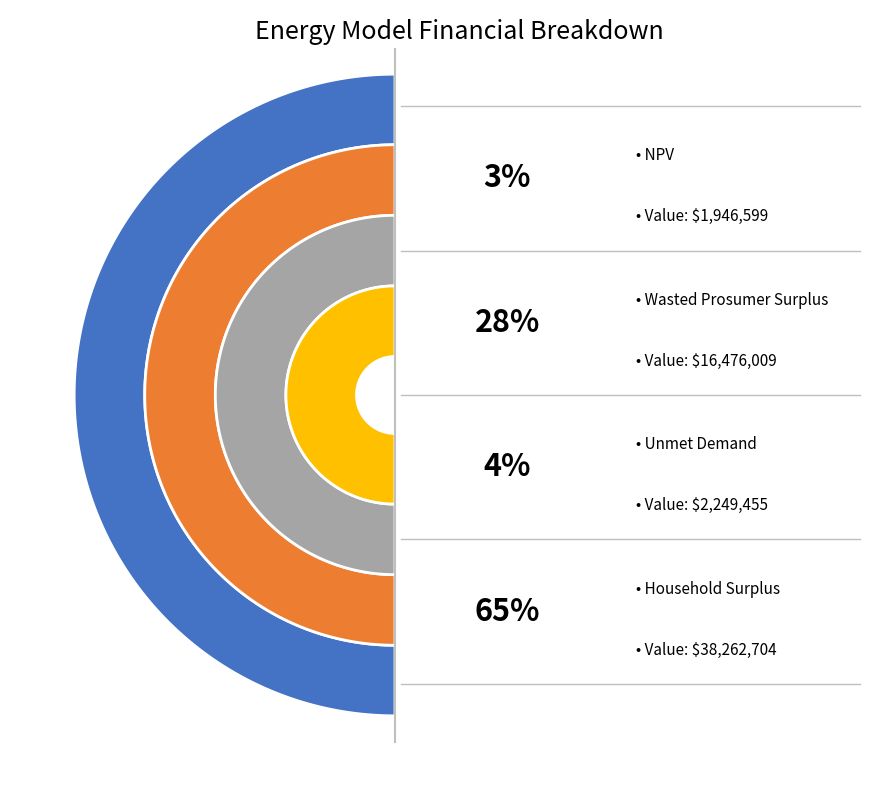

What is the majority slice?

Household Surplus